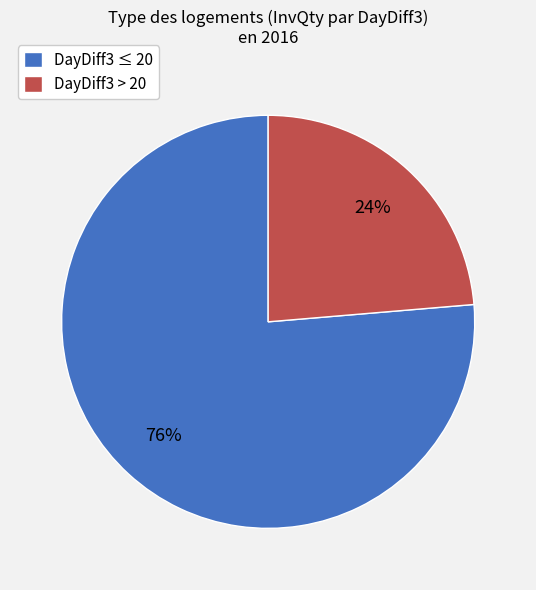

Which slice represents more than half of the pie?

DayDiff3 ≤ 20